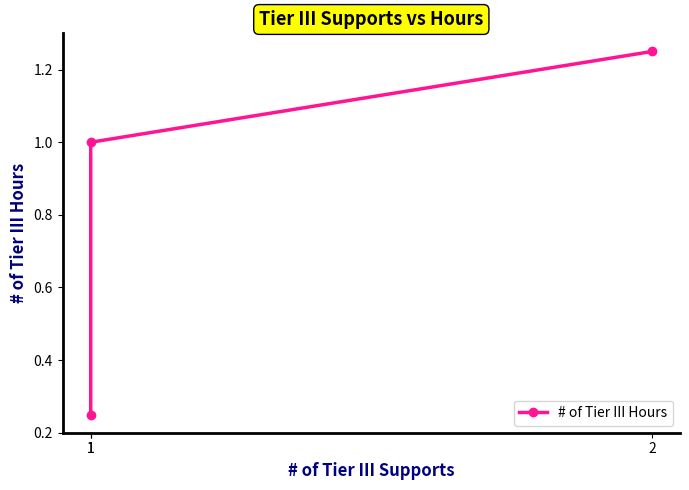

What is the approximate value at 1?

1.0